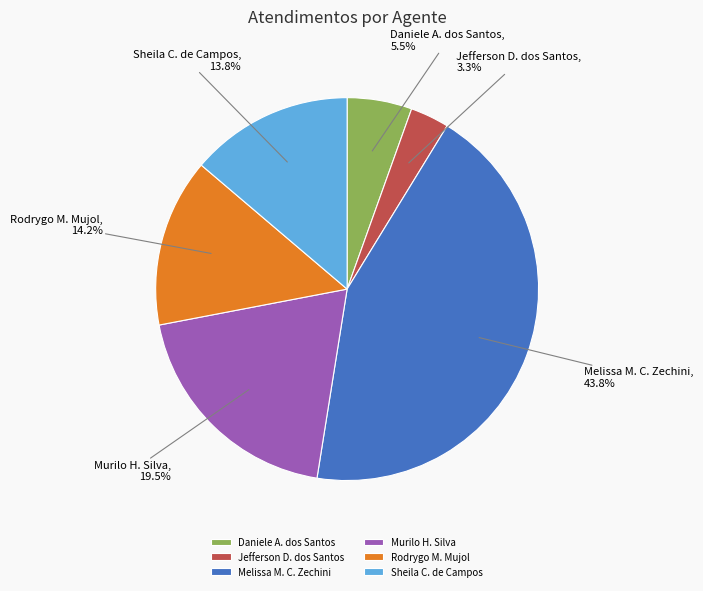

What is the ratio of the value at Rodrygo M. Mujol to the value at Jefferson D. dos Santos?

4.3